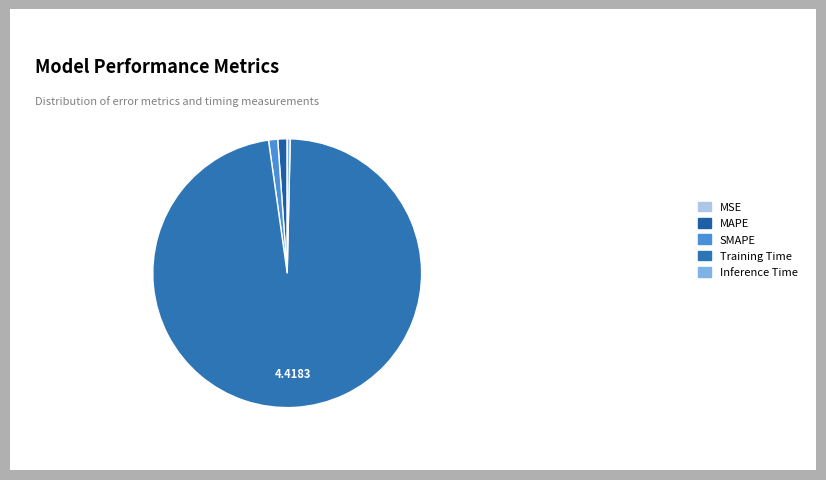

What is the total percentage of MAPE and MSE?

1.1%